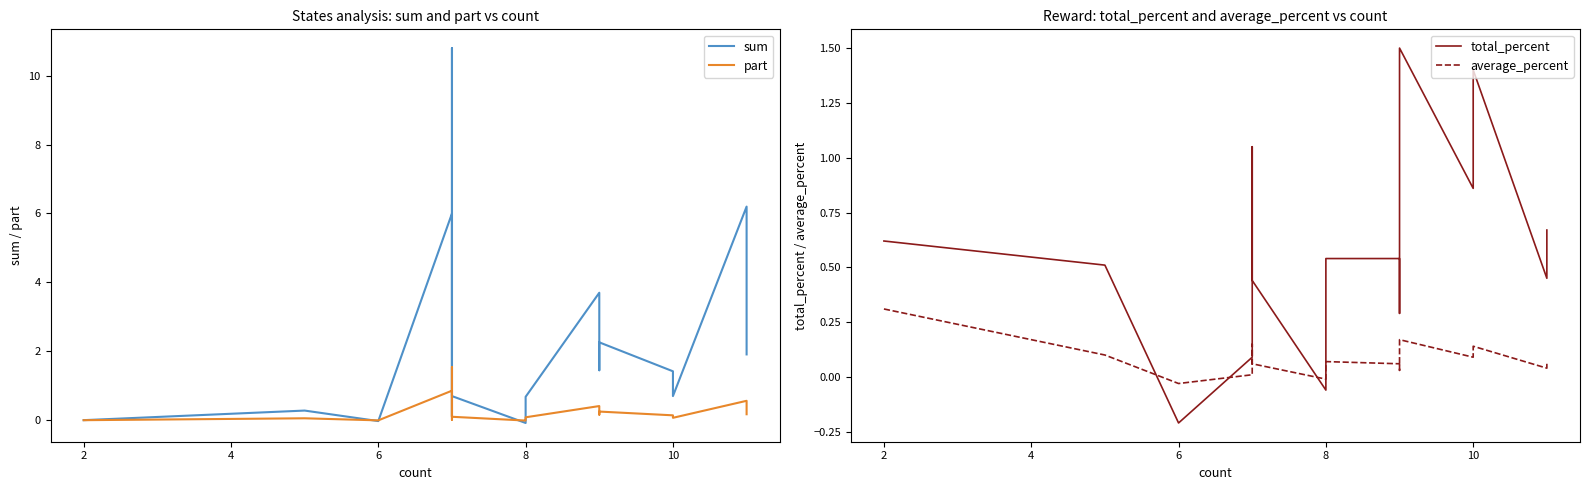

How many interior local valleys does the total_percent series have?

5